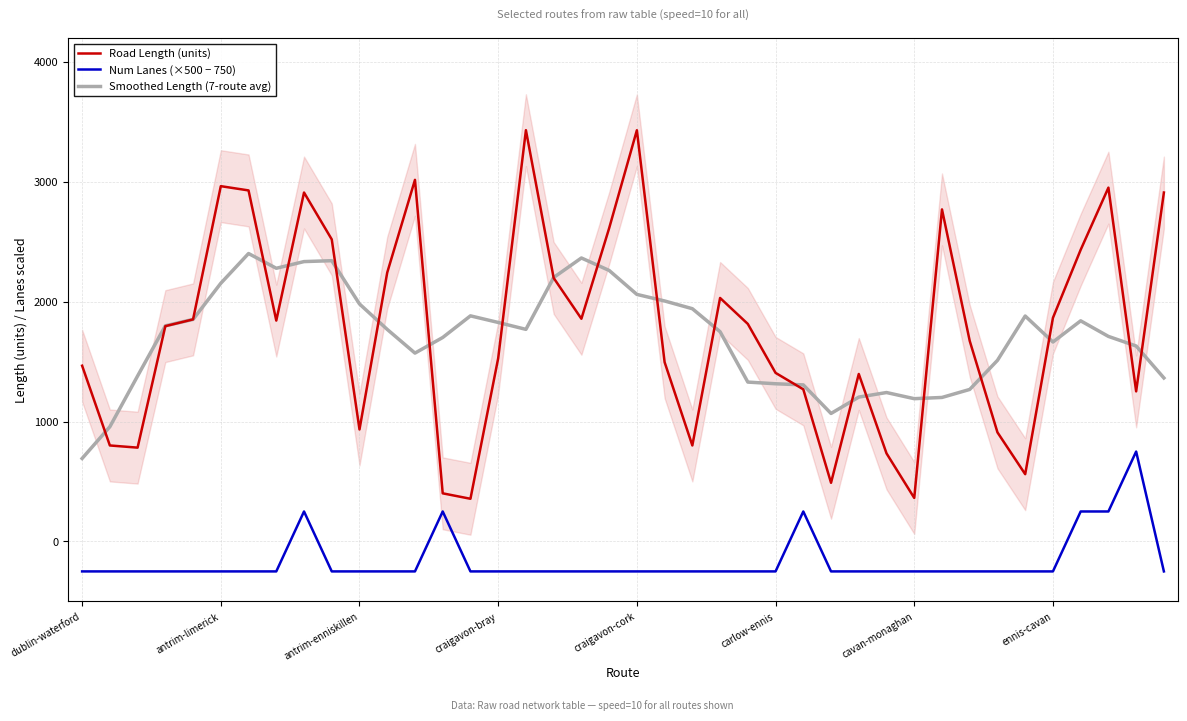

True or false: Road Length (units) has more than 1 points higher than both neighbors.

True